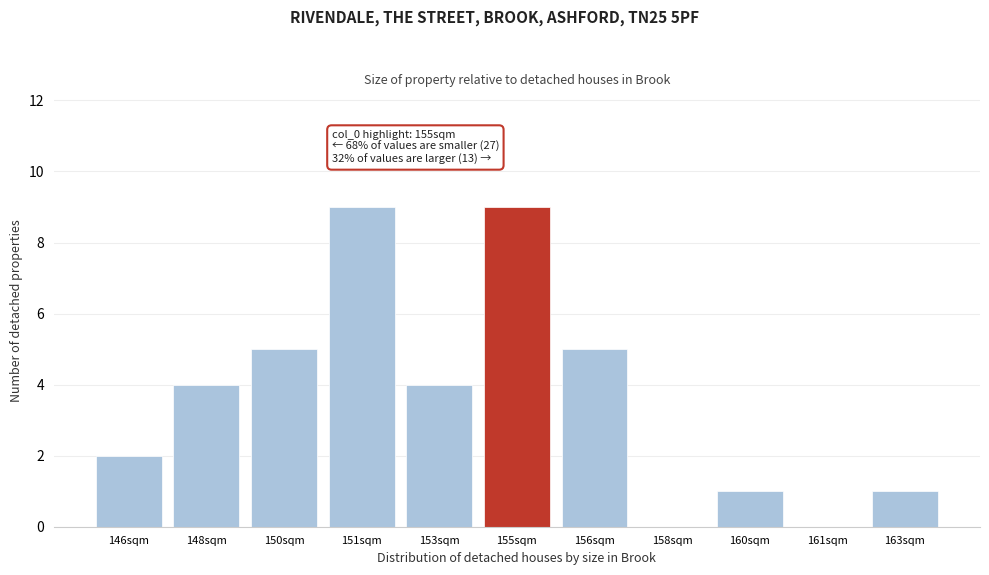

Reading left to right, what are all the values shown in this chart?

146sqm=2	148sqm=4	150sqm=5	151sqm=9	153sqm=4	155sqm=9	156sqm=5	158sqm=0	160sqm=1	161sqm=0	163sqm=1